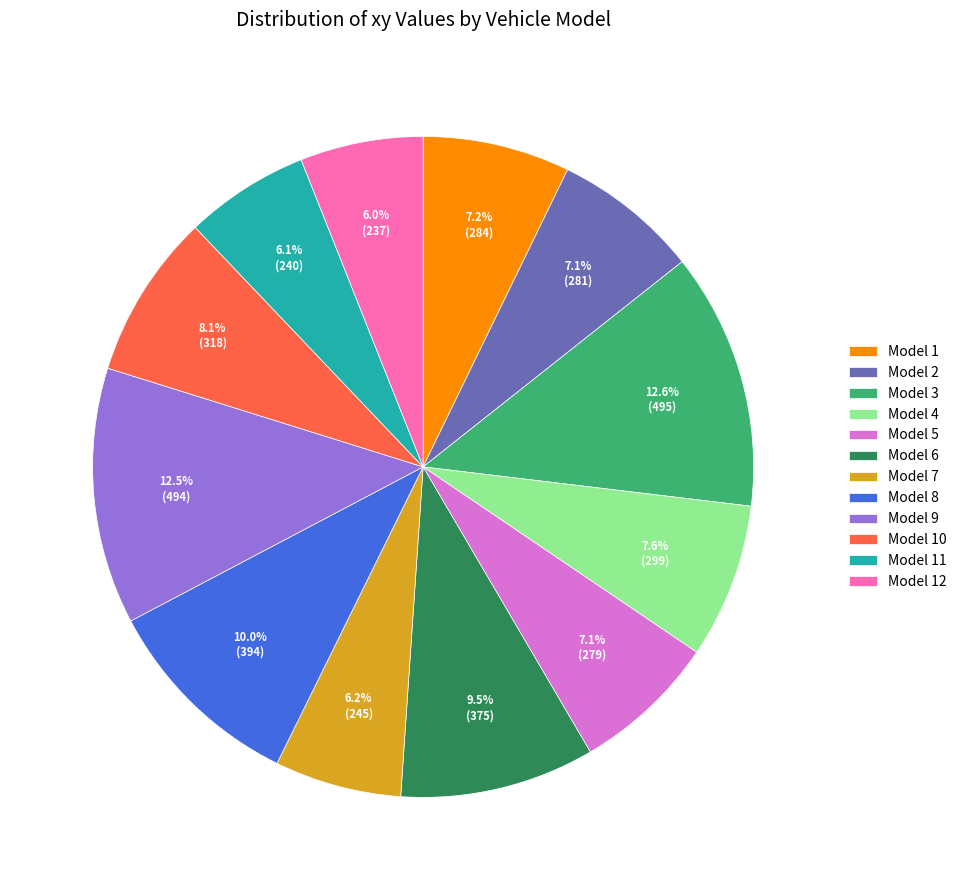

Is there any slice that represents more than half of the pie?

No